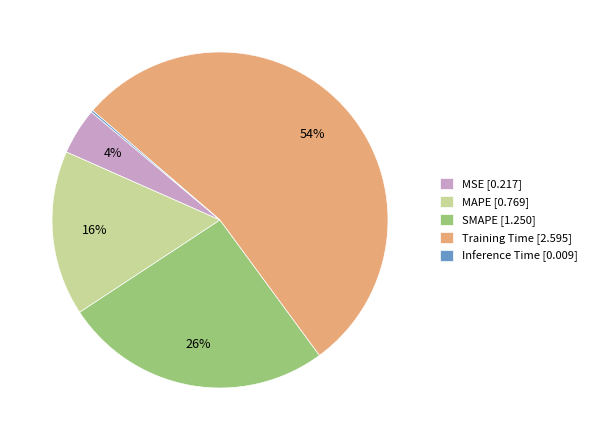

To the nearest percent, what percentage of the pie is MAPE?

16%